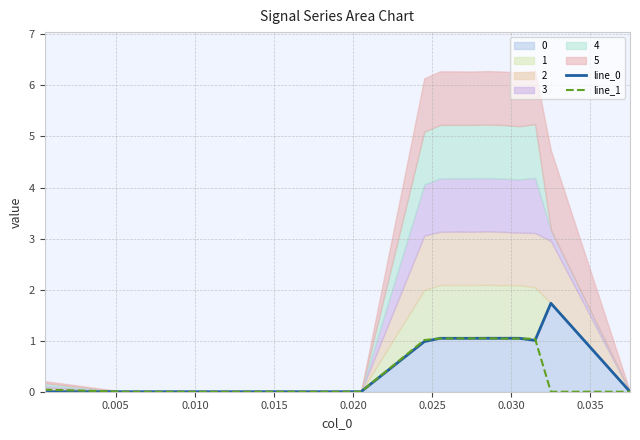

How many values in the line_1 series are below 1?

7